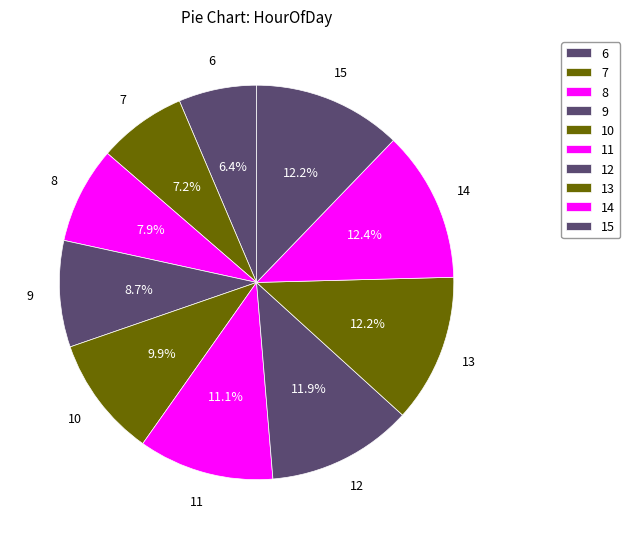

Is 12 the majority of the pie?

No